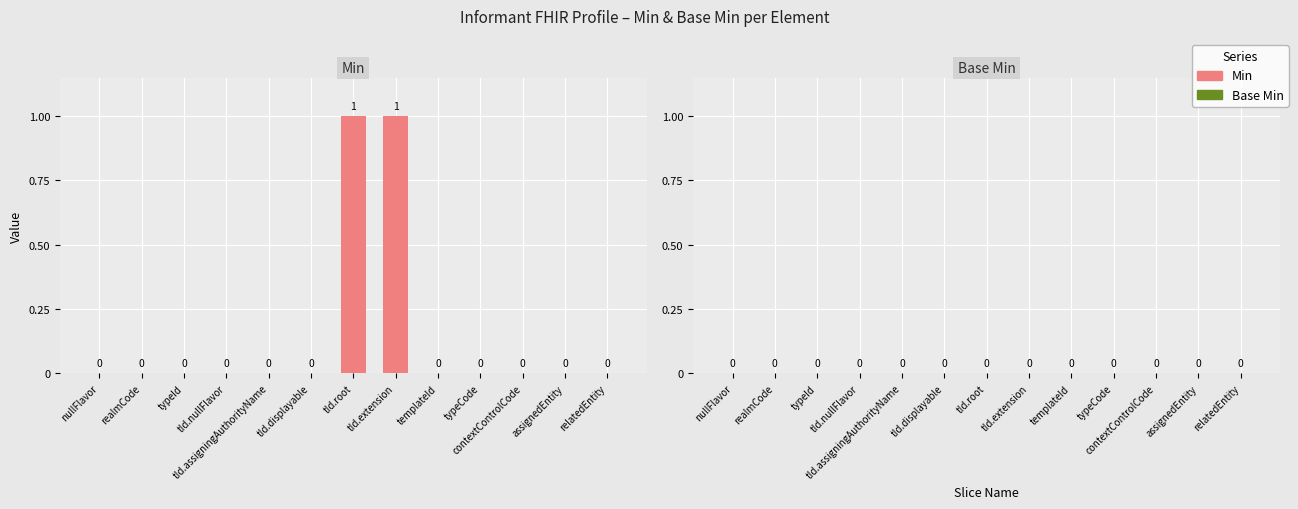

True or false: the data shows 0 at tId.nullFlavor.

True